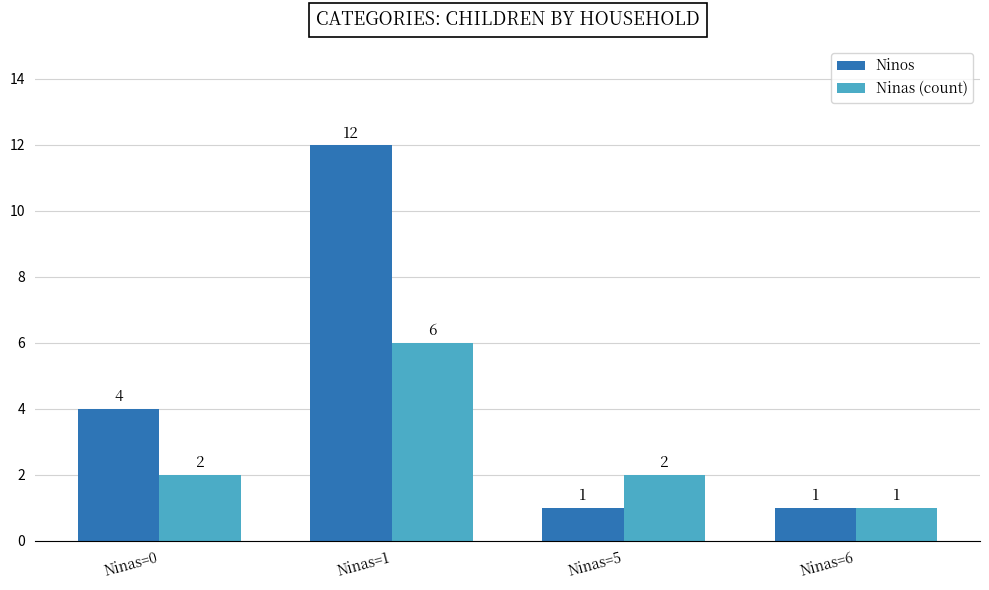

Are the bars horizontal?

No